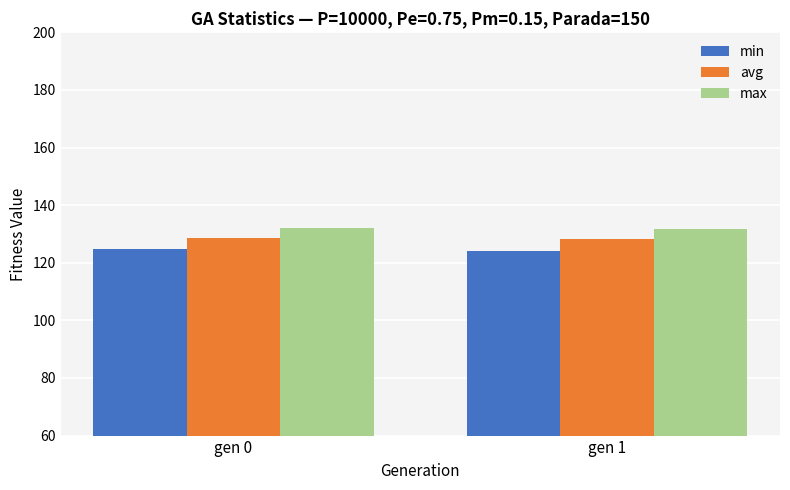

What is the sum of all min values?

248.9